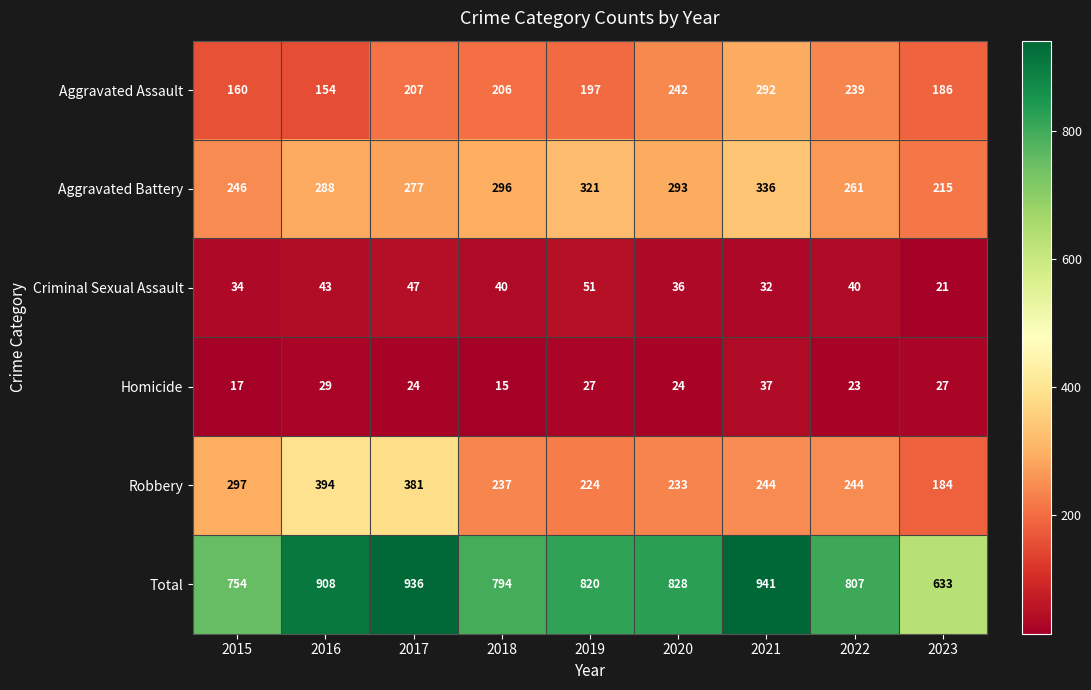

At which category does the chart reach its peak across all series?

2021